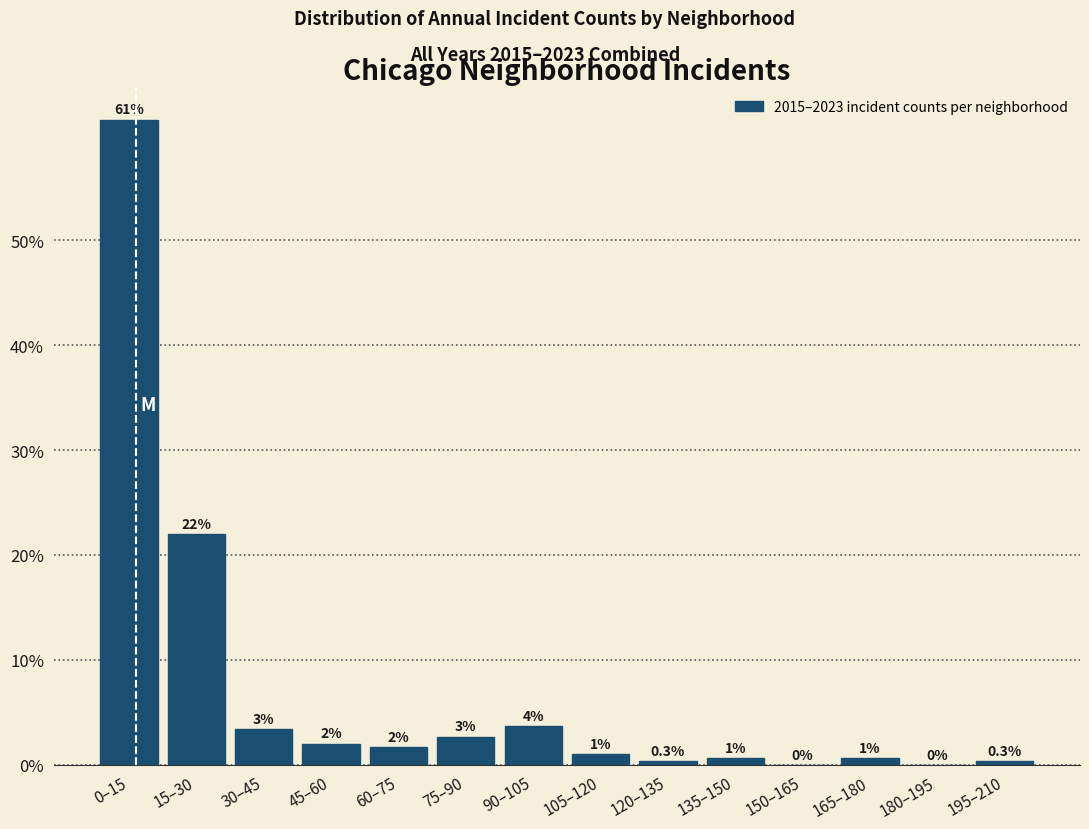

Which category has the highest value across all series?

0–15